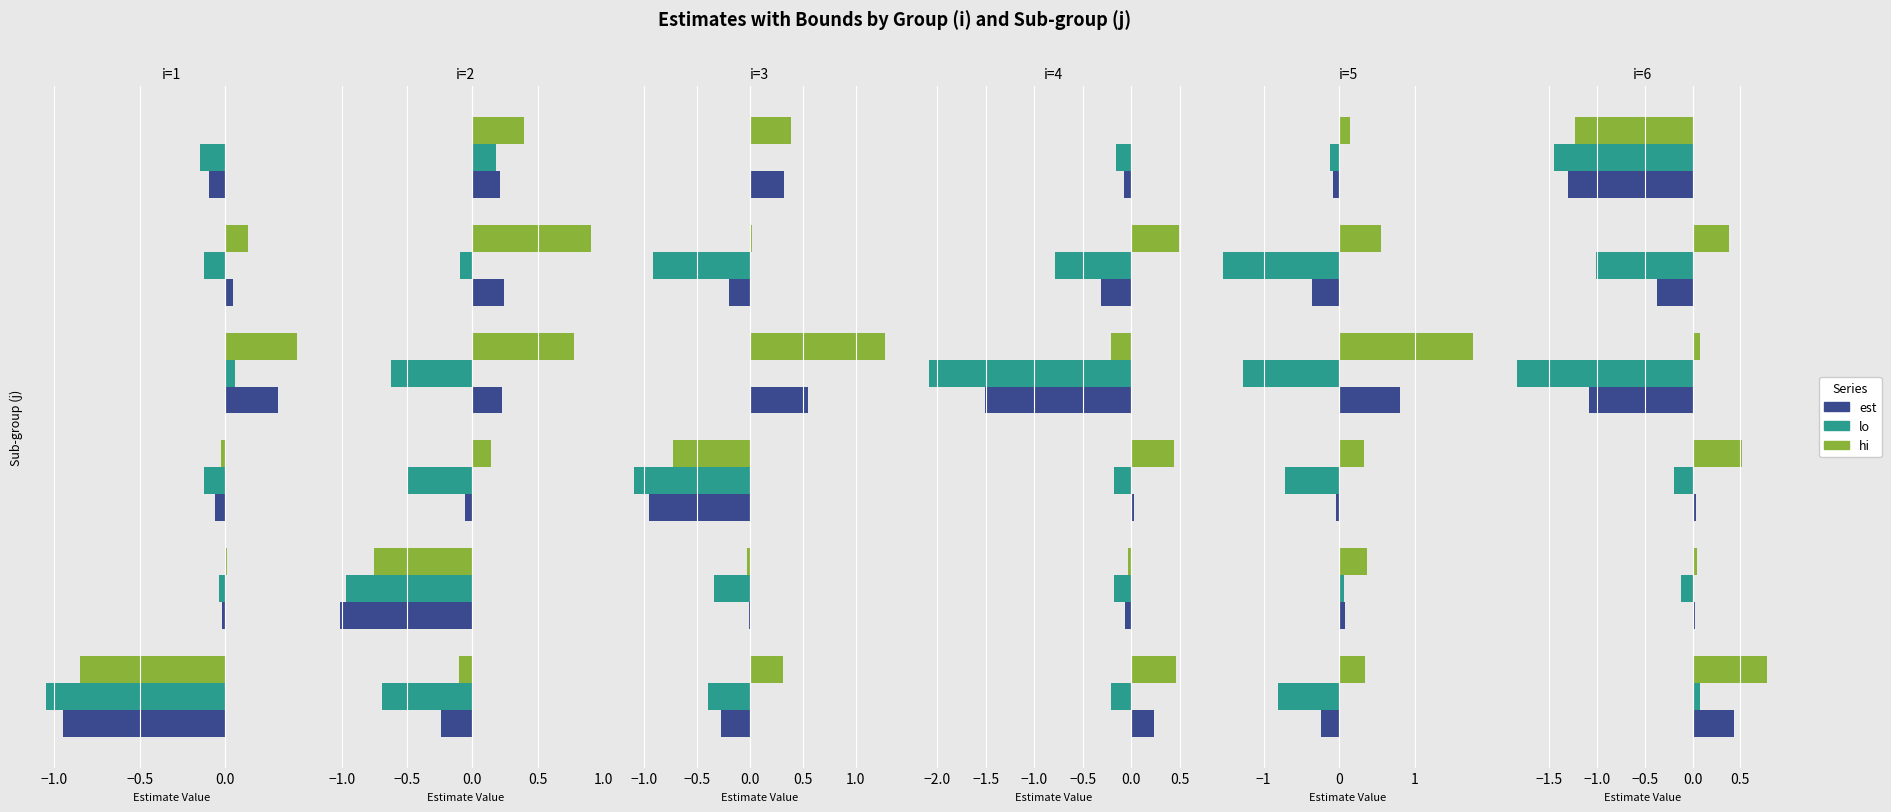

What is the label of the 4th bar from the right?

−0.5